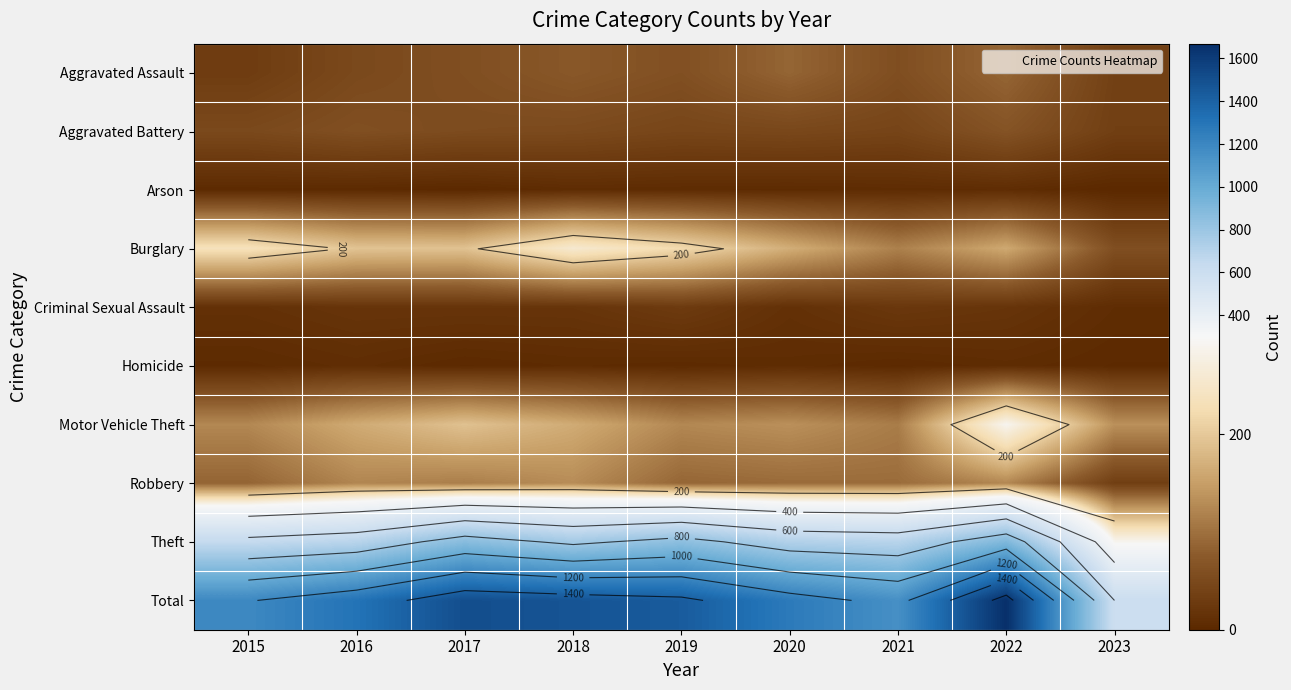

At how many categories does at least one series exceed 917?

8